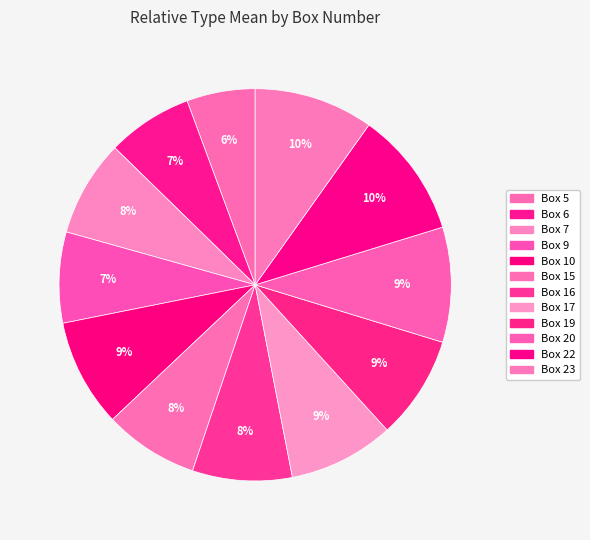

How many segments does this pie chart have?

12